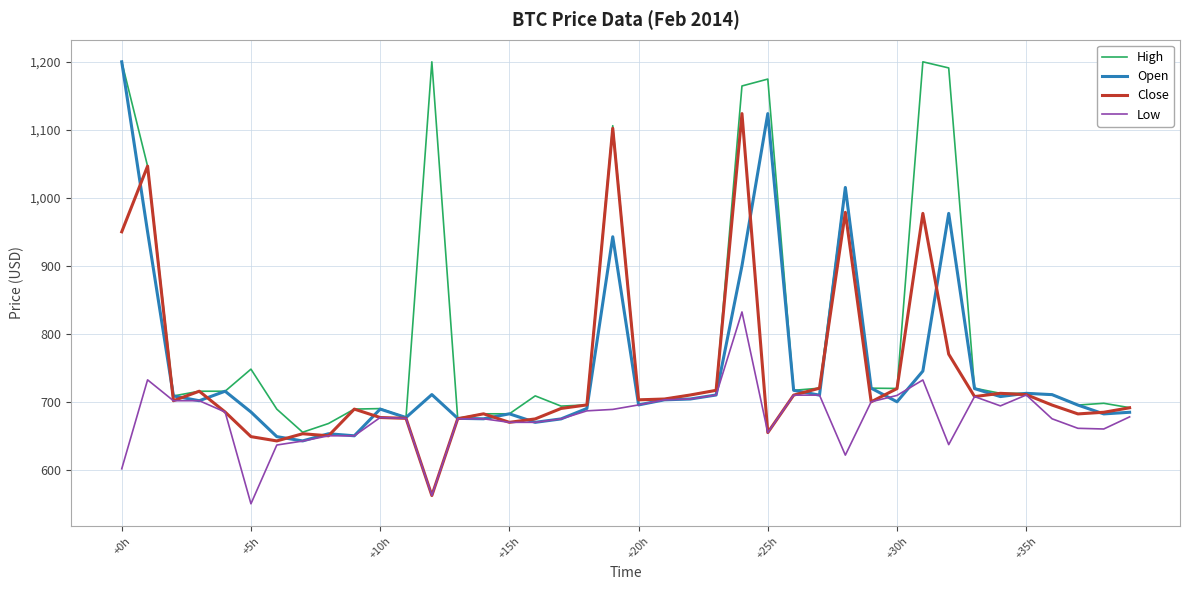

True or false: Close has more than 0 points higher than both neighbors.

True